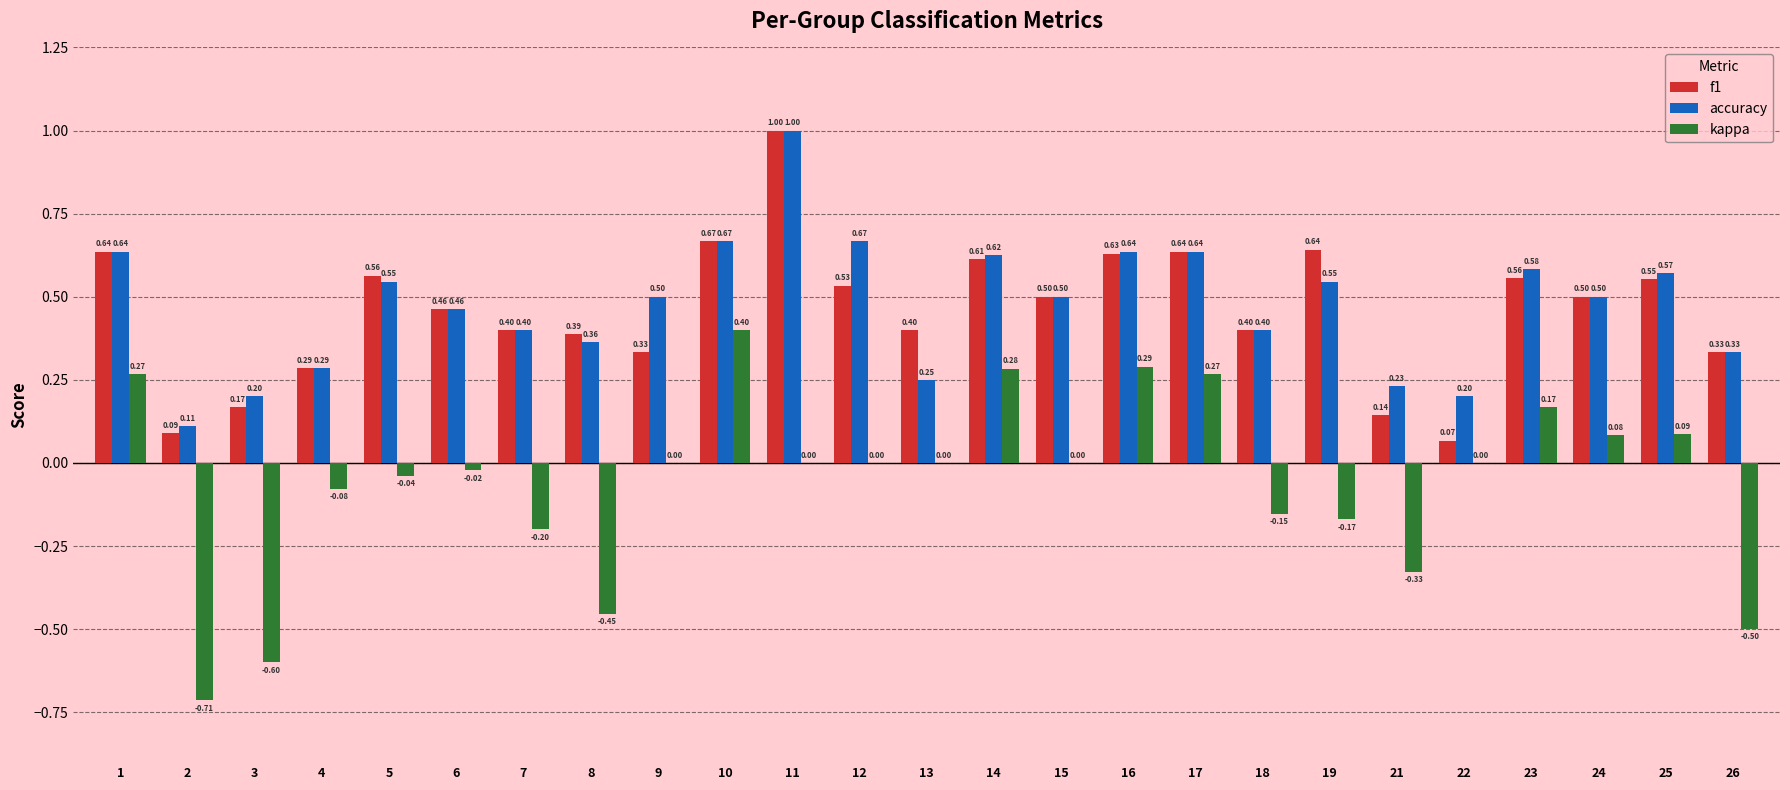

Count the number of data series in this chart.

3